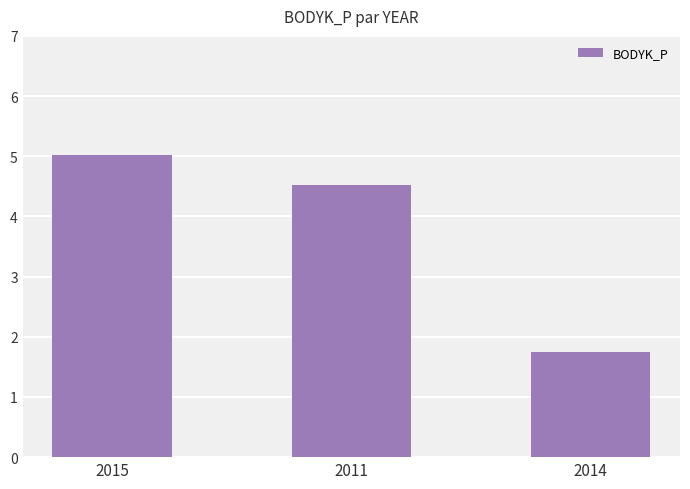

What is the label of the 2nd bar from the right?

2011